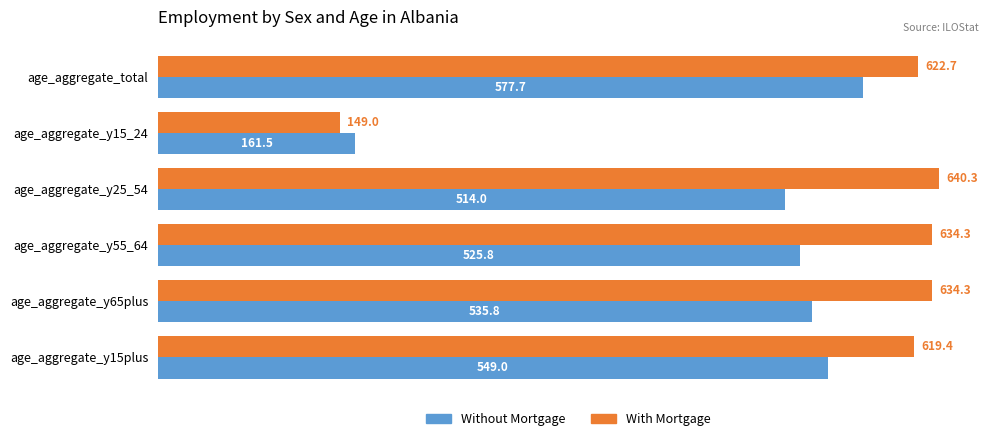

What is the spread (max minus min) of values at age_aggregate_y25_54?

126.3